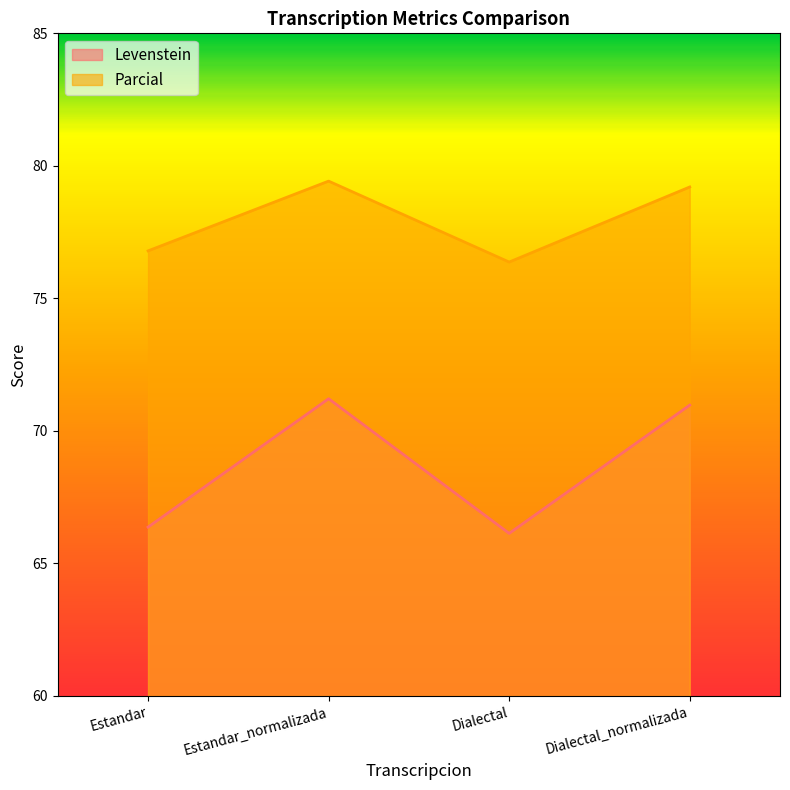

How many interior local valleys does the Levenstein series have?

1